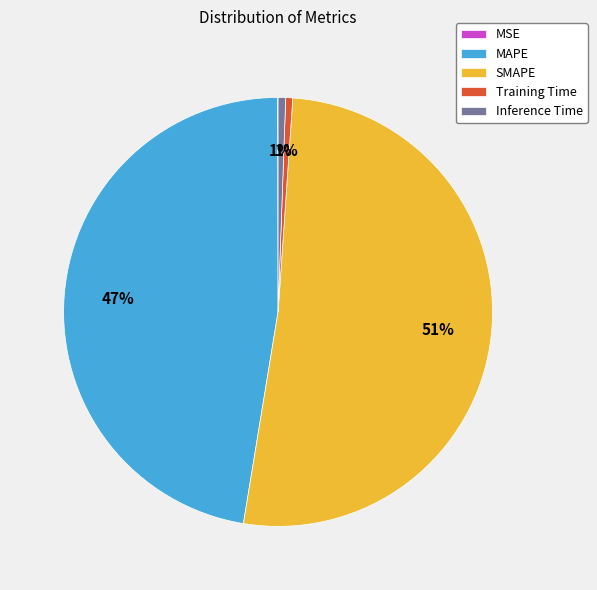

What is the majority slice?

SMAPE